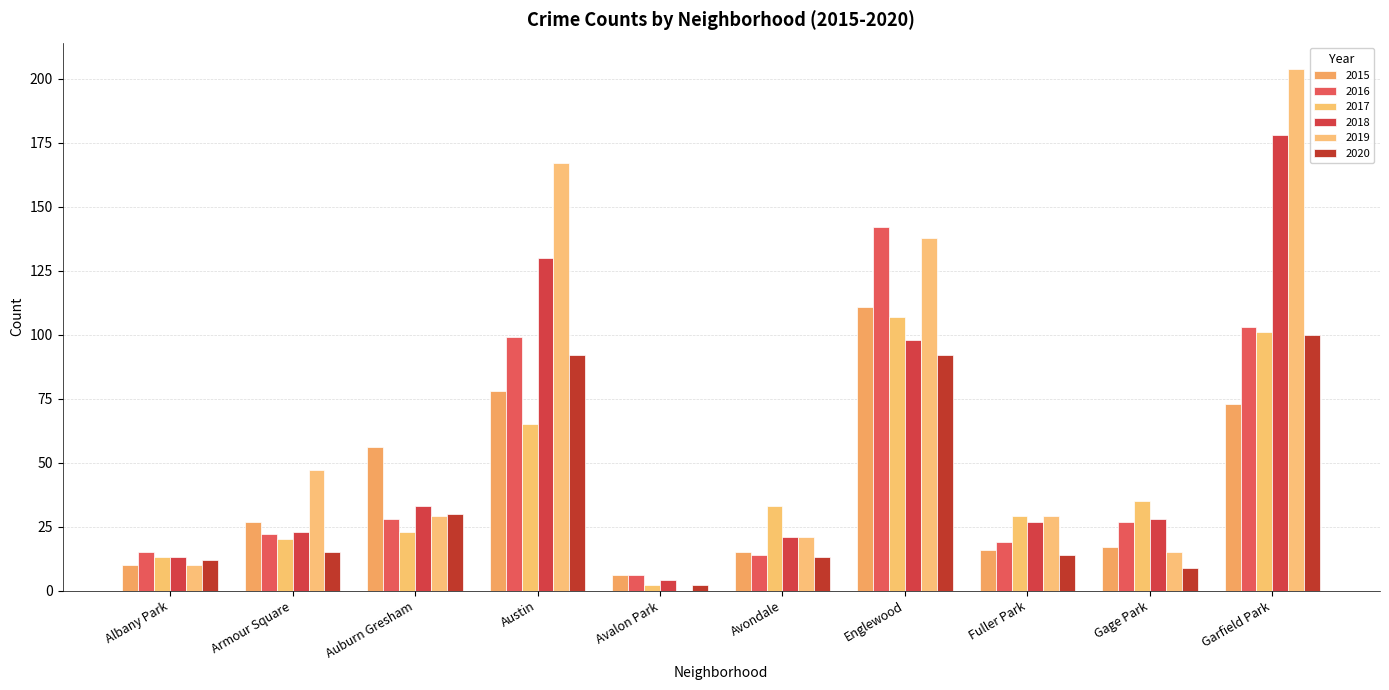

How many groups of bars are there?

10